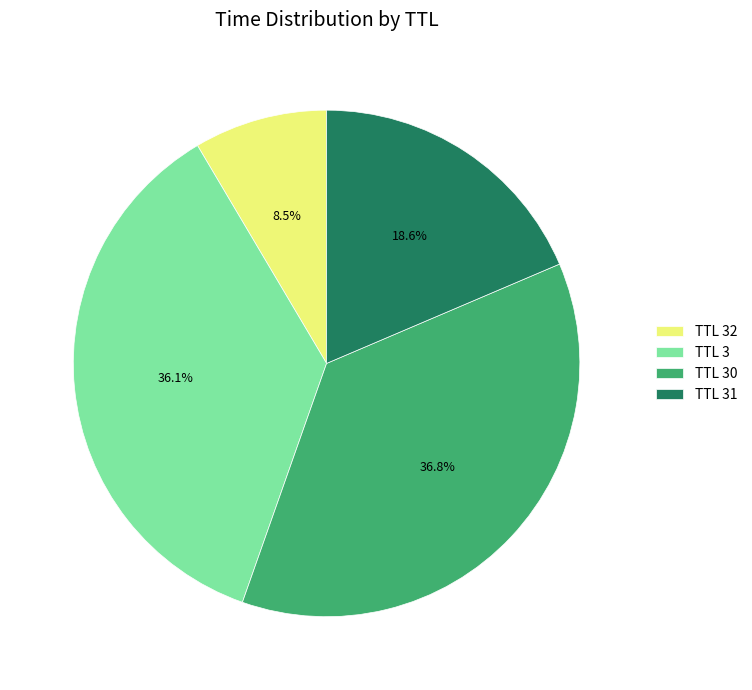

Rank the categories by value from highest to lowest.

TTL 30, TTL 3, TTL 31, TTL 32